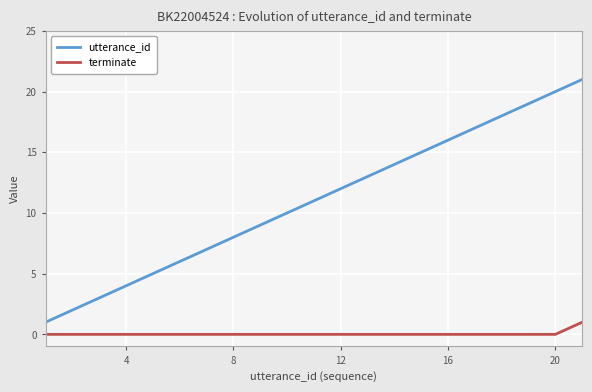

True or false: terminate and utterance_id cross at least once.

False